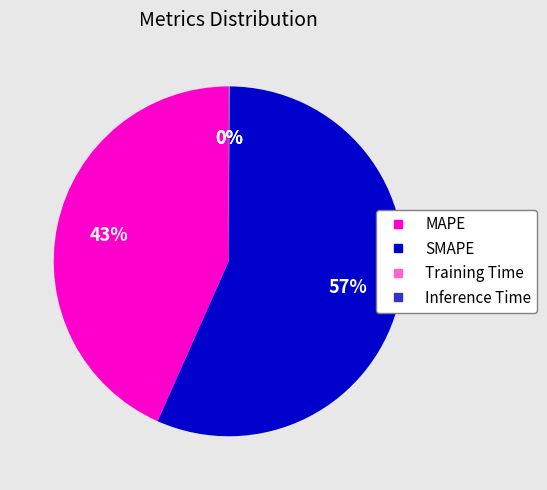

Which slice is the largest?

SMAPE